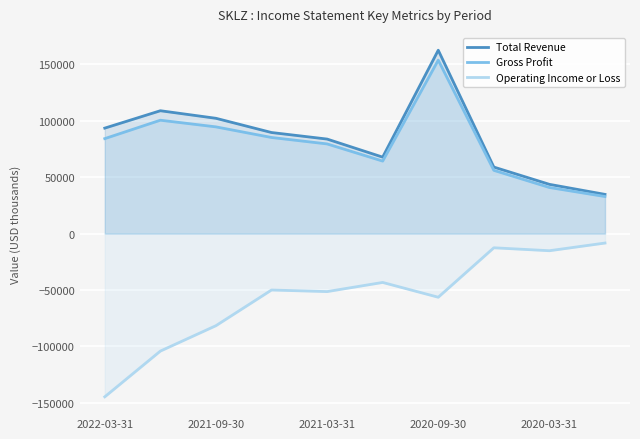

What is the difference between the second highest and minimum values in the Gross Profit series?

67600